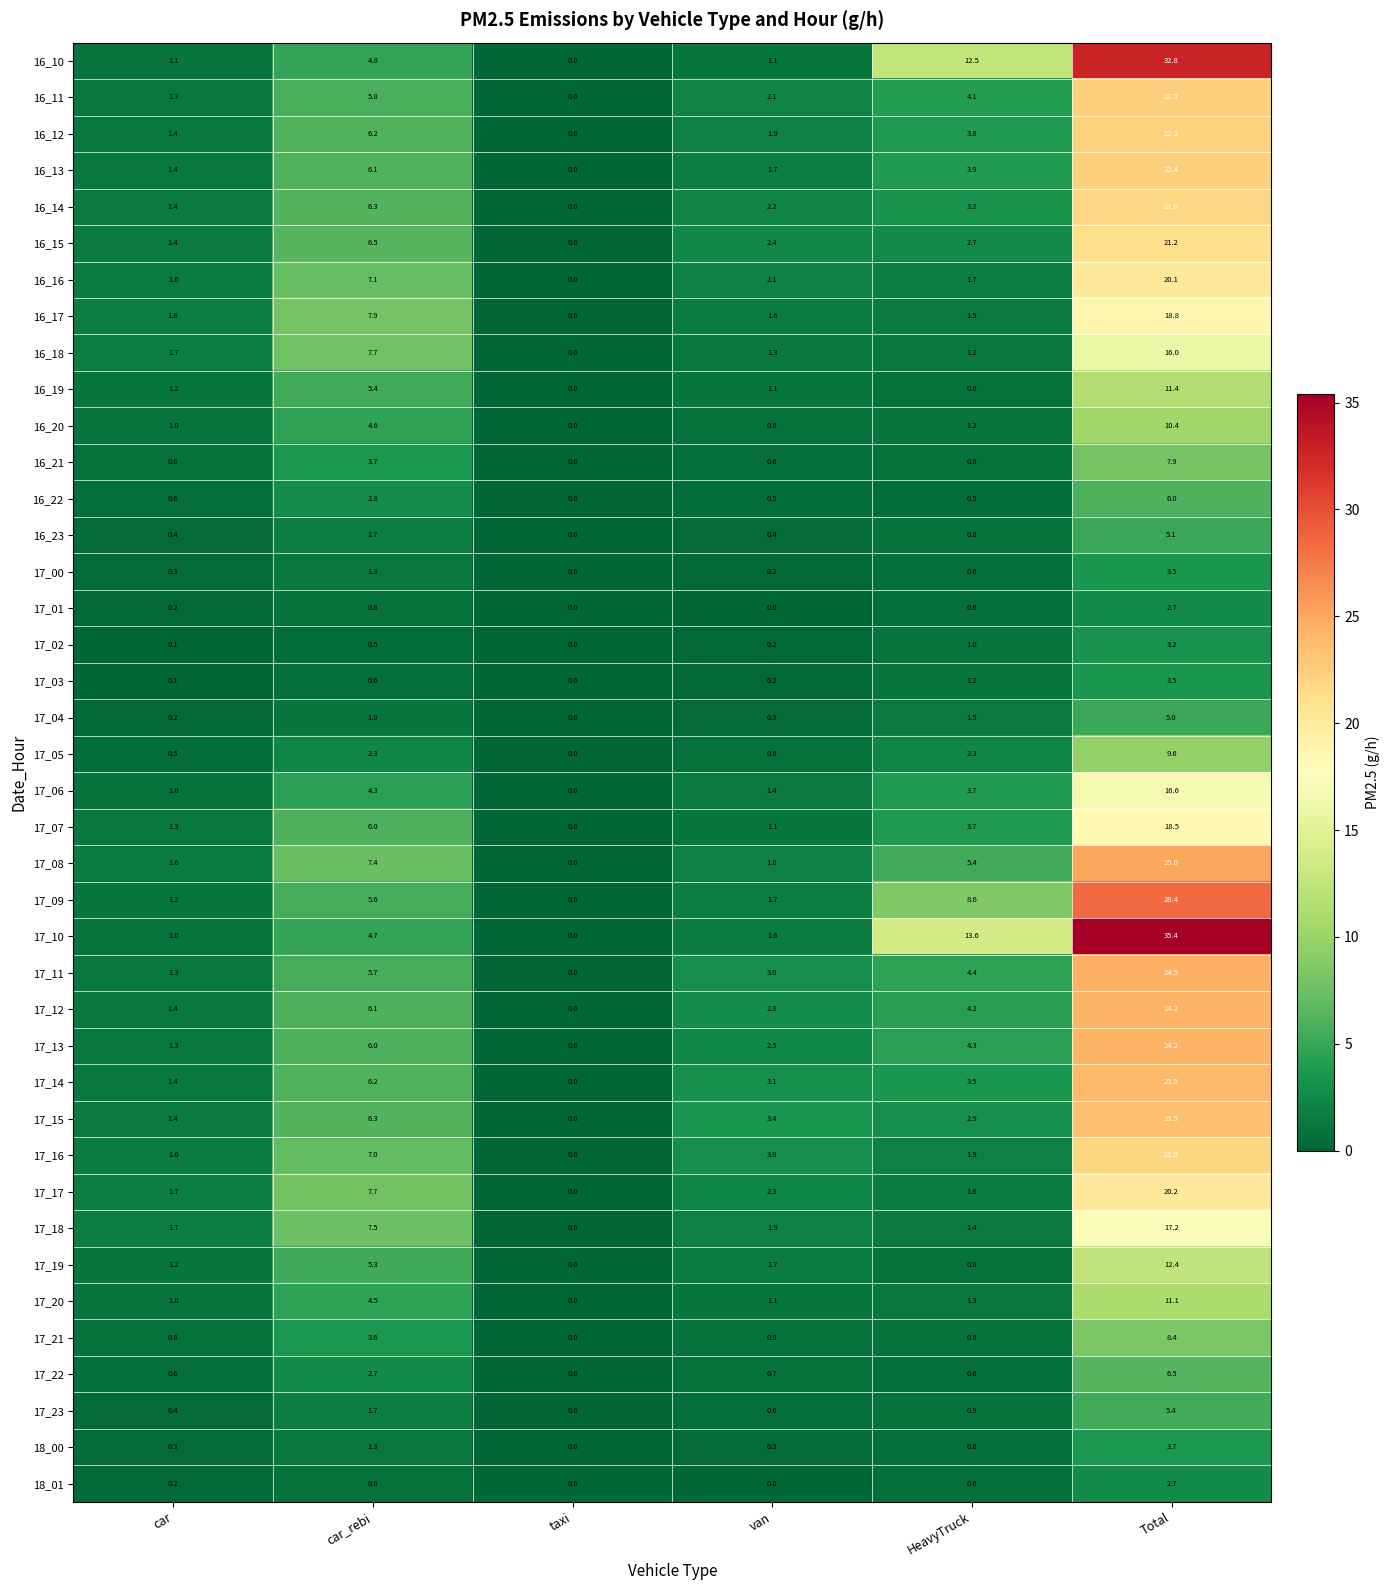

The 16_12 series shows 29.2 at Total. True or false?

False